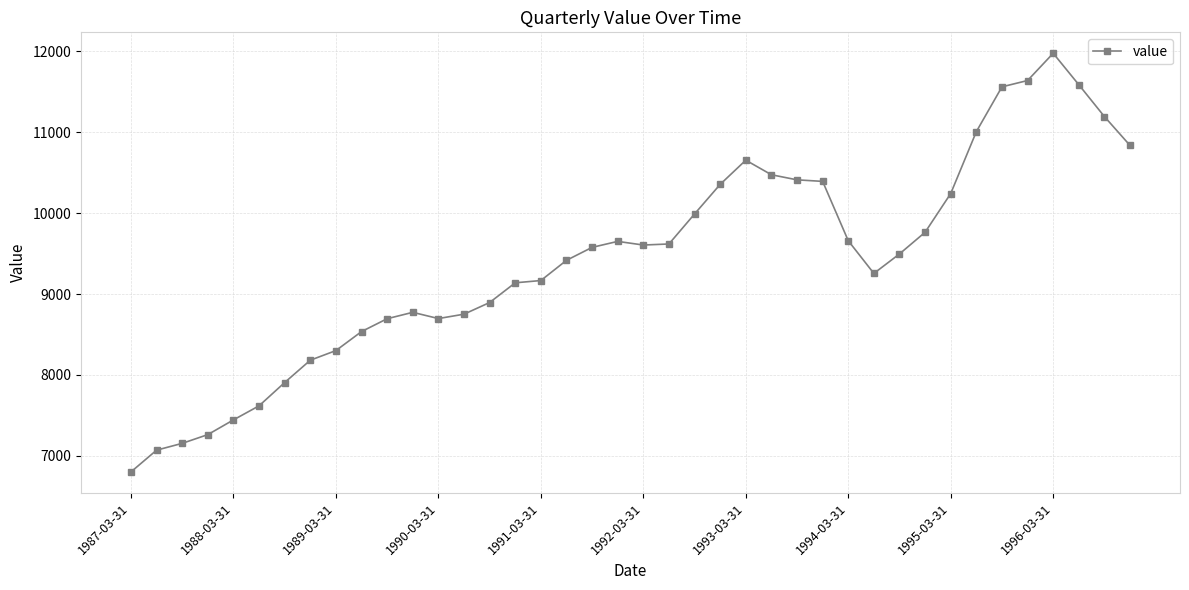

What is the value of the 2nd point from the left?

7070